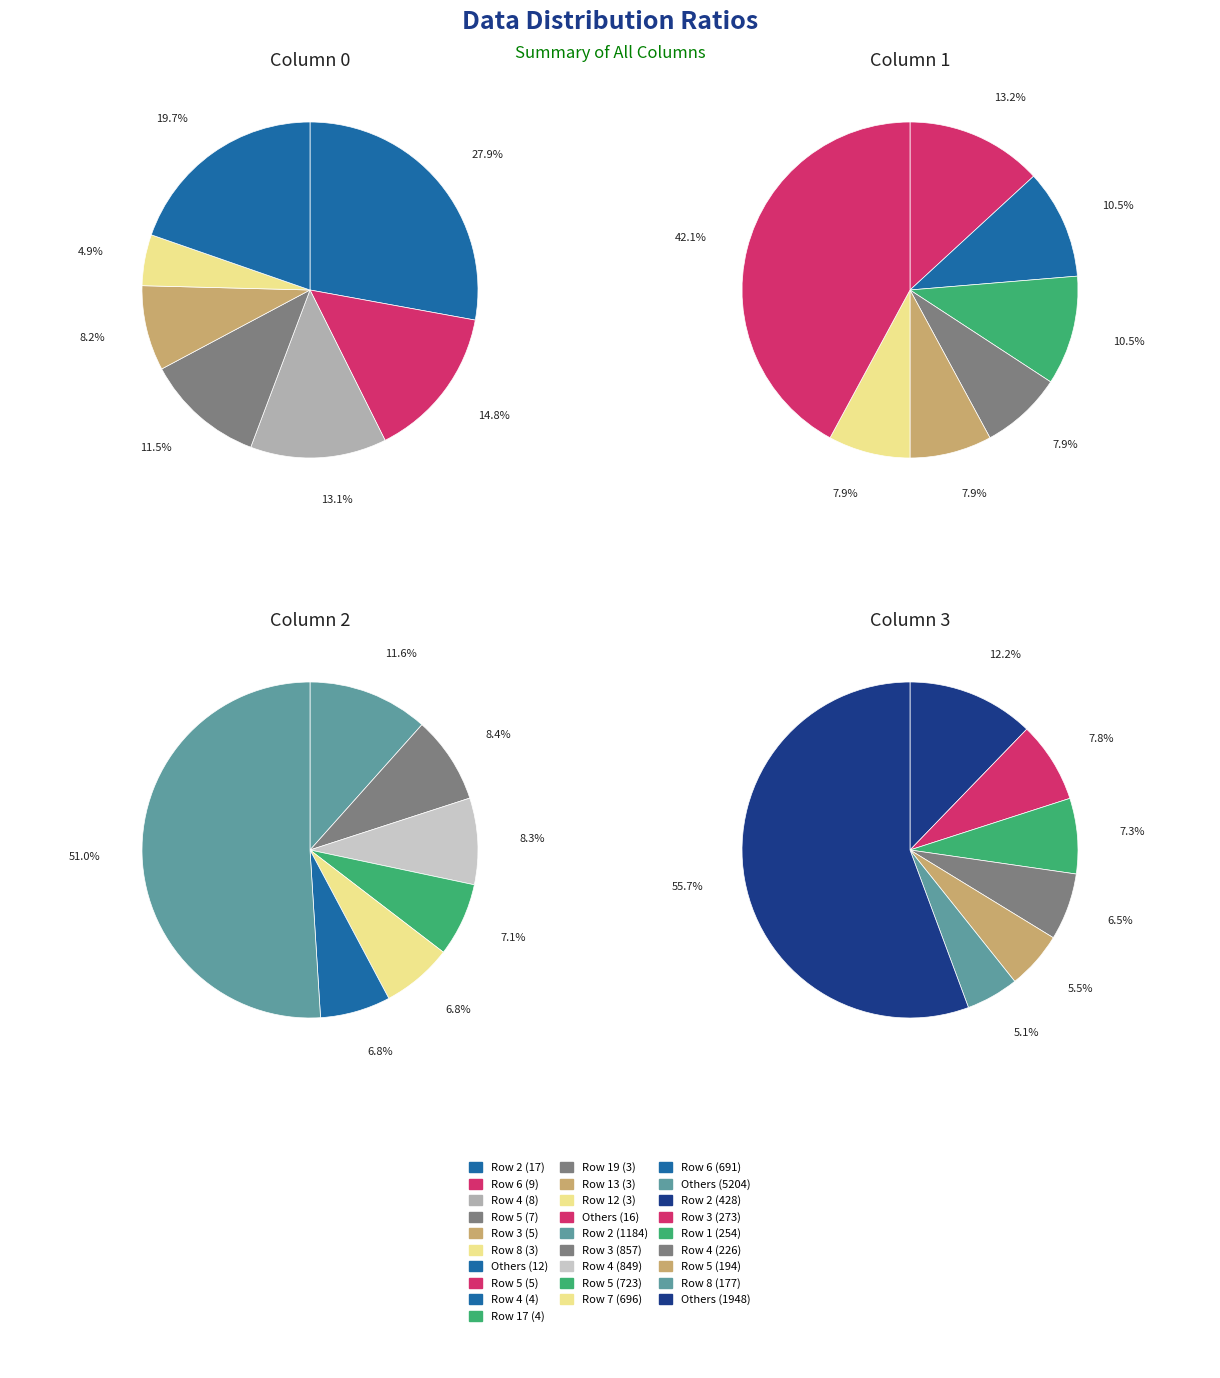

Is it true that 1 is 0% of the pie?

True